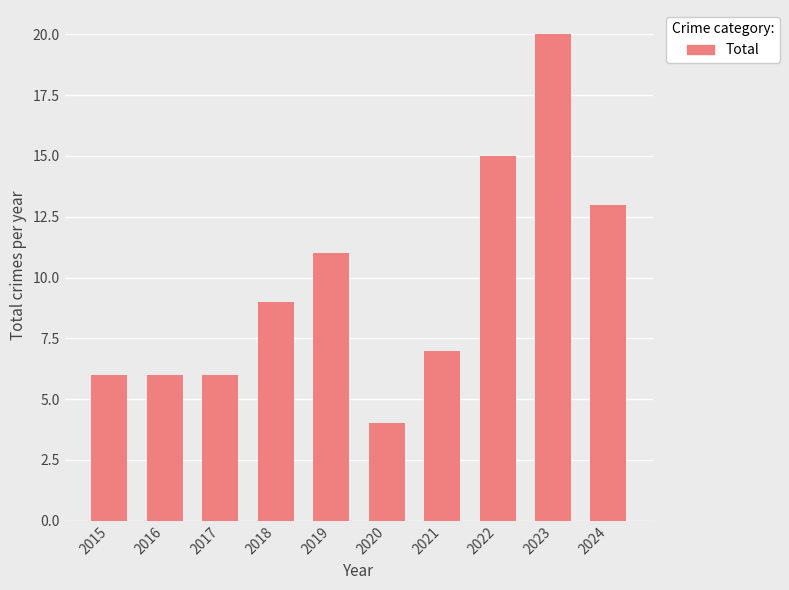

Which label corresponds to the largest value in the chart?

2023